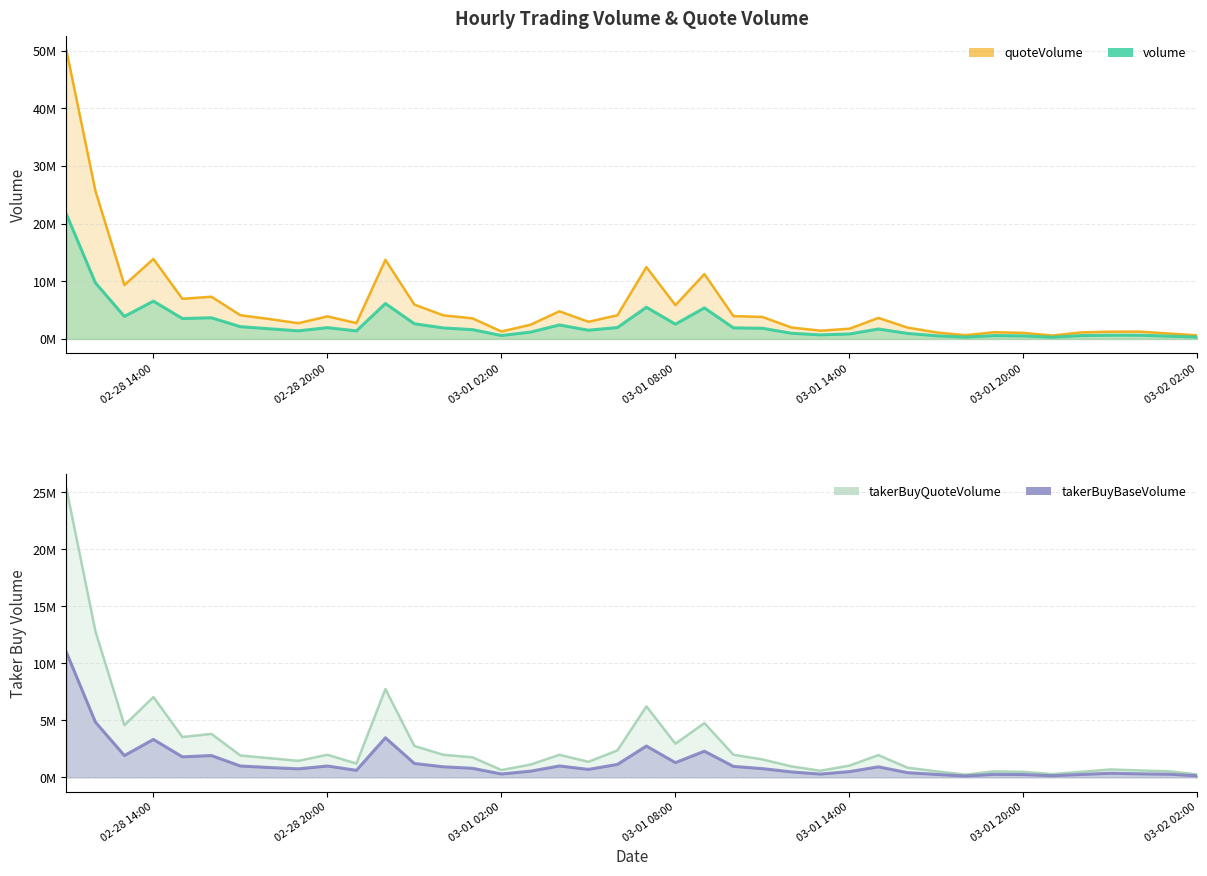

What is the smallest value displayed?

117311.9